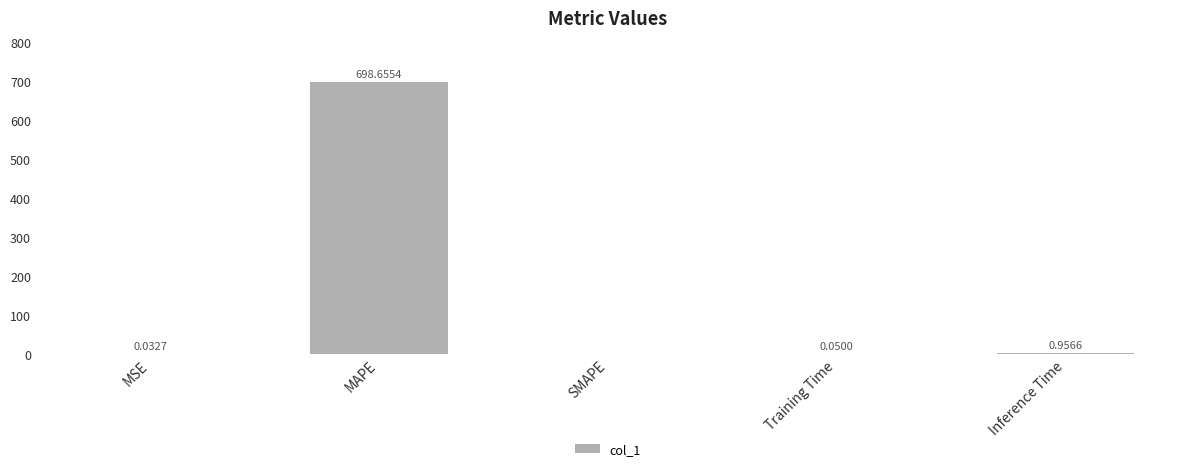

At which category does the chart reach its peak across all series?

MAPE